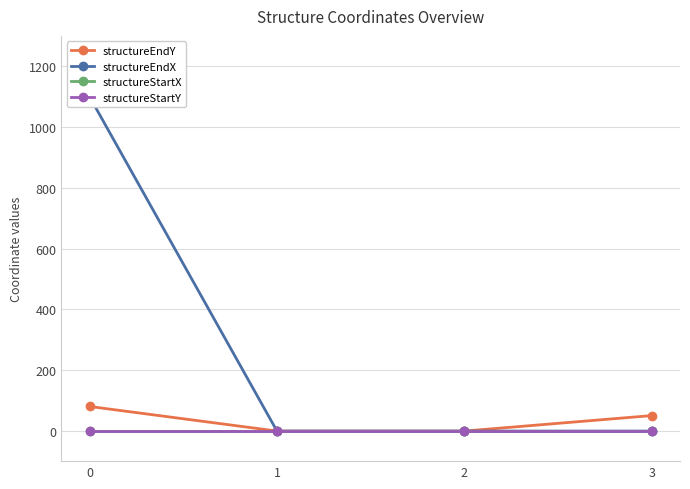

How many times do structureEndY and structureStartX cross each other?

2